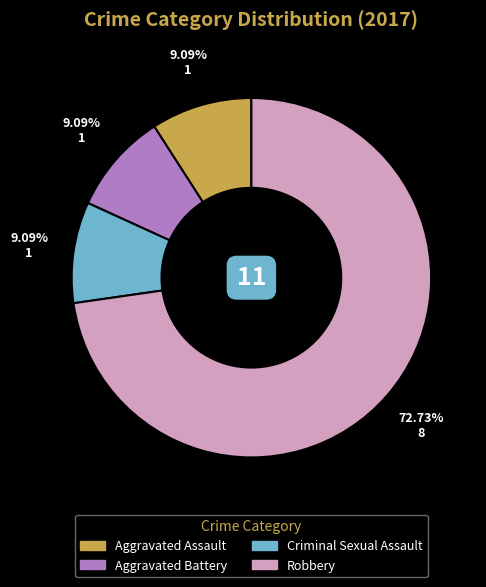

Between Robbery and Aggravated Assault, which is larger?

Robbery